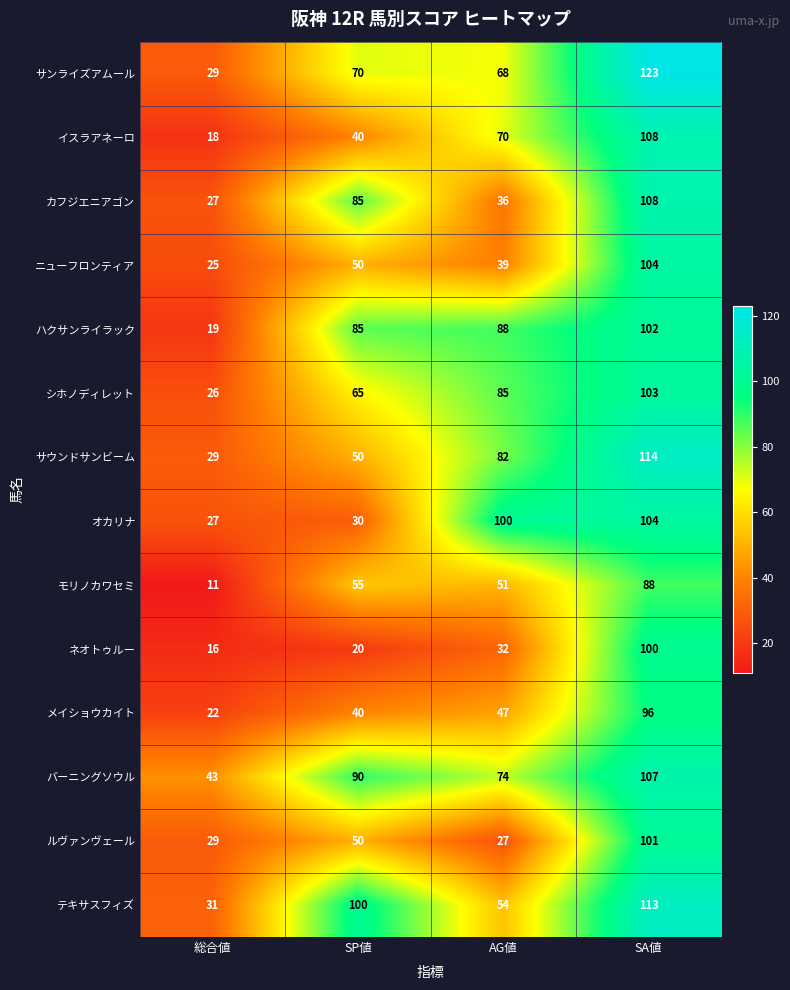

True or false: オカリナ has a value of 11 at 総合値.

False